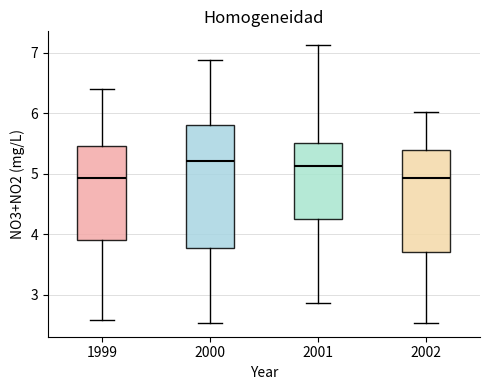

Comparing the boxes themselves (not the whiskers), which one is the tallest?

2000